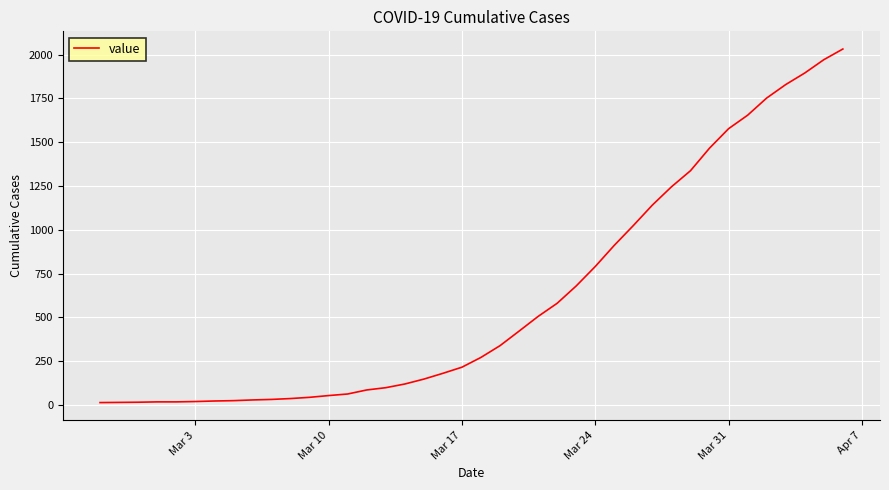

What is the average value?

616